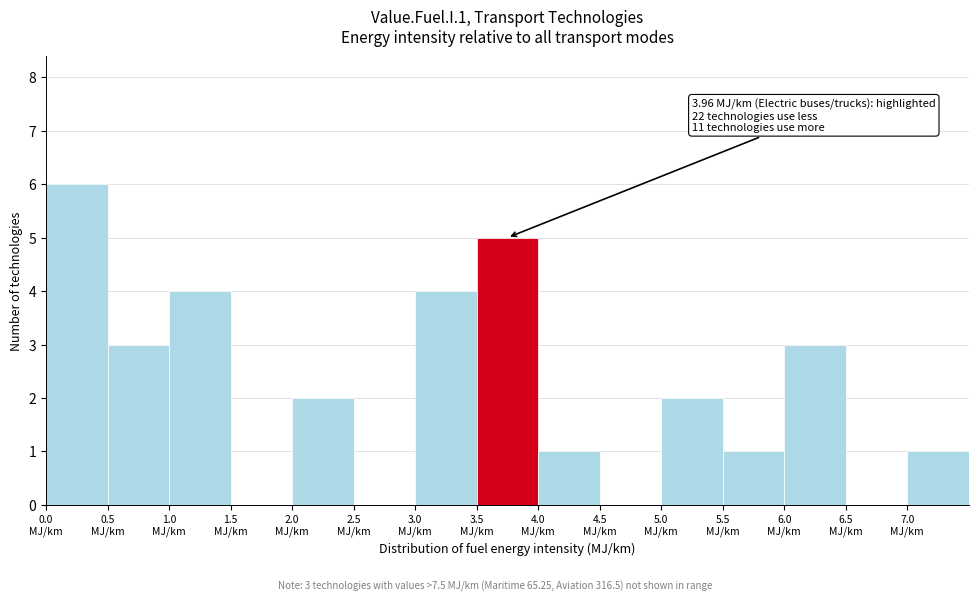

Which range on the x-axis has the tallest bar?

0.0 to 0.5